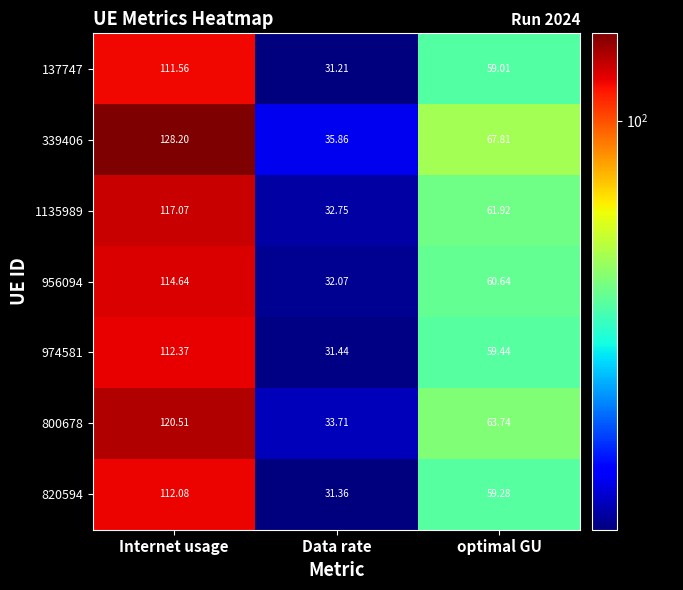

Which category has the lowest value in the 800678 series?

Data rate